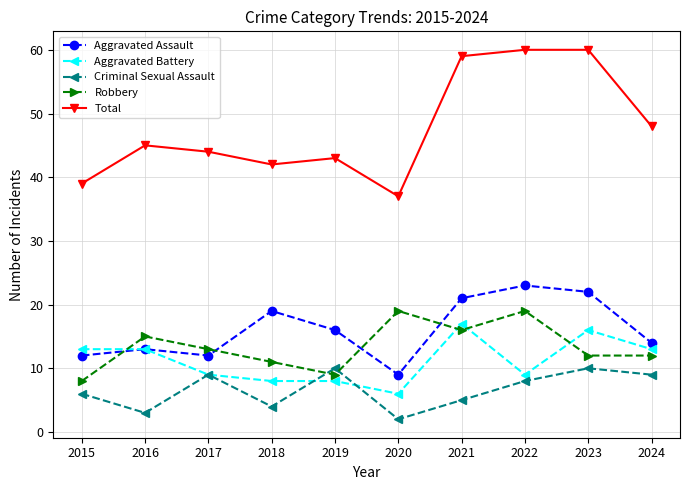

Reading left to right, list all the values displayed in this chart.

Aggravated Assault: 2015=12	2016=13	2017=12	2018=19	2019=16	2020=9	2021=21	2022=23	2023=22	2024=14
Aggravated Battery: 2015=13	2016=13	2017=9	2018=8	2019=8	2020=6	2021=17	2022=9	2023=16	2024=13
Criminal Sexual Assault: 2015=6	2016=3	2017=9	2018=4	2019=10	2020=2	2021=5	2022=8	2023=10	2024=9
Robbery: 2015=8	2016=15	2017=13	2018=11	2019=9	2020=19	2021=16	2022=19	2023=12	2024=12
Total: 2015=39	2016=45	2017=44	2018=42	2019=43	2020=37	2021=59	2022=60	2023=60	2024=48